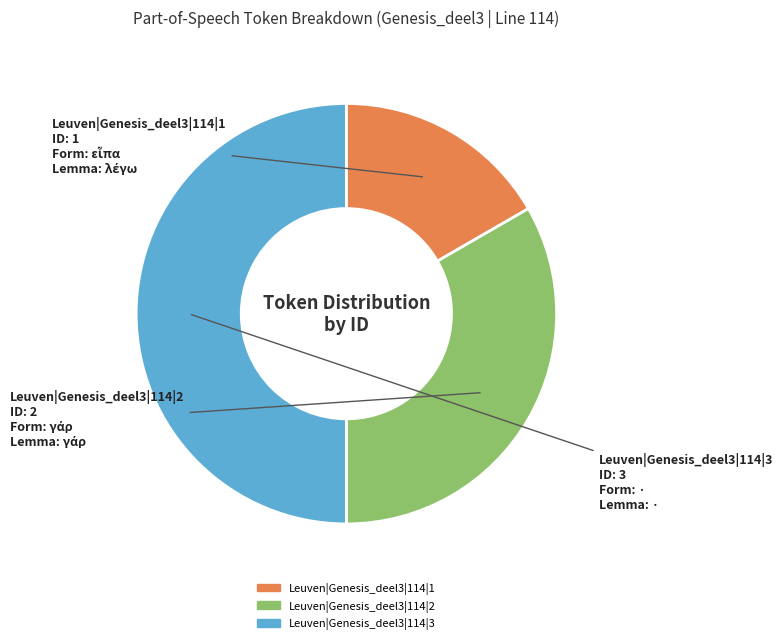

Between Leuven|Genesis_deel3|114|3 and Leuven|Genesis_deel3|114|2, which is larger?

Leuven|Genesis_deel3|114|3